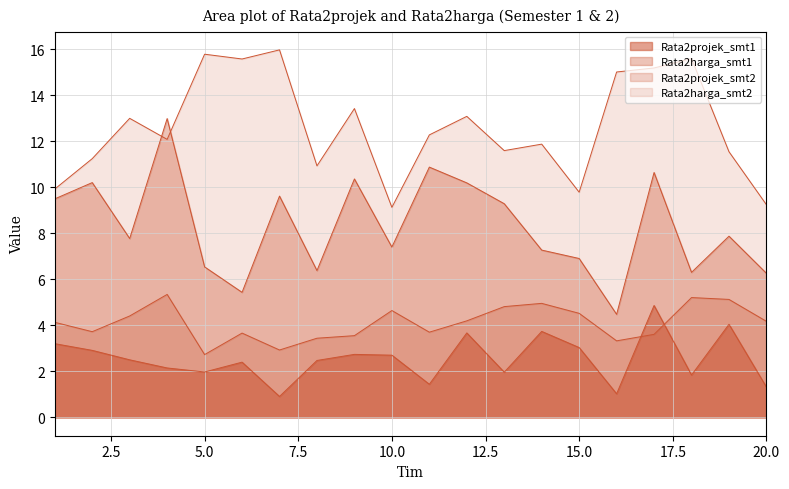

How many distinct data groups are displayed?

4